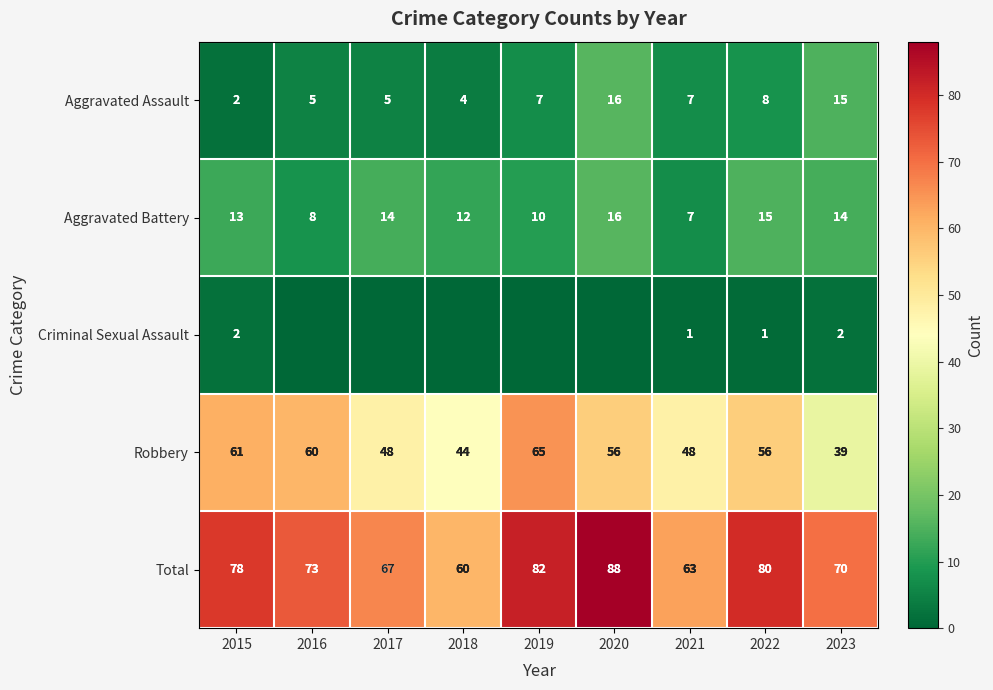

What is the average value of the Aggravated Battery series?

12